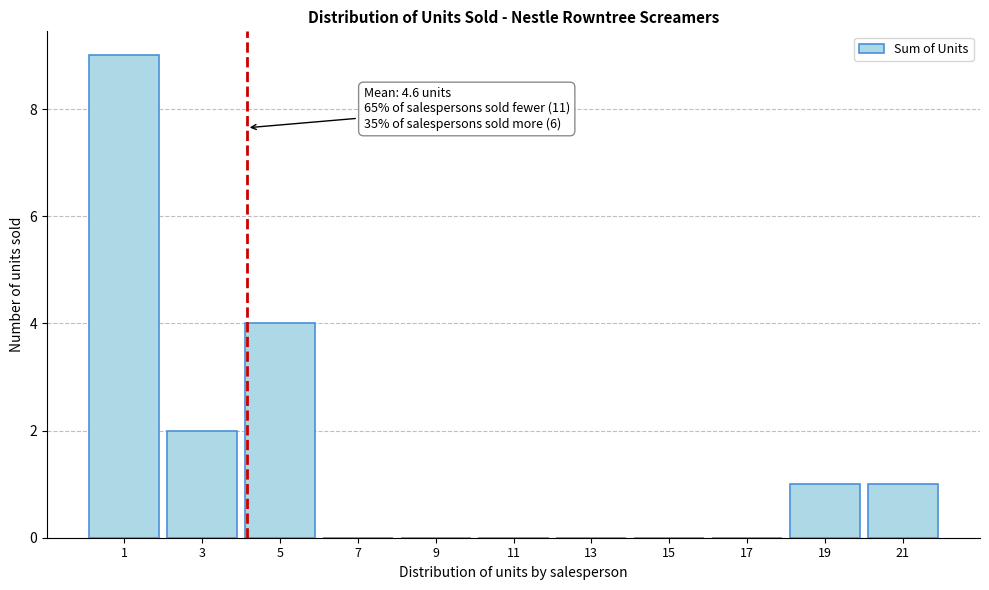

Reading left to right, extract all data points from this chart.

1=9	3=2	5=4	7=0	9=0	11=0	13=0	15=0	17=0	19=1	21=1